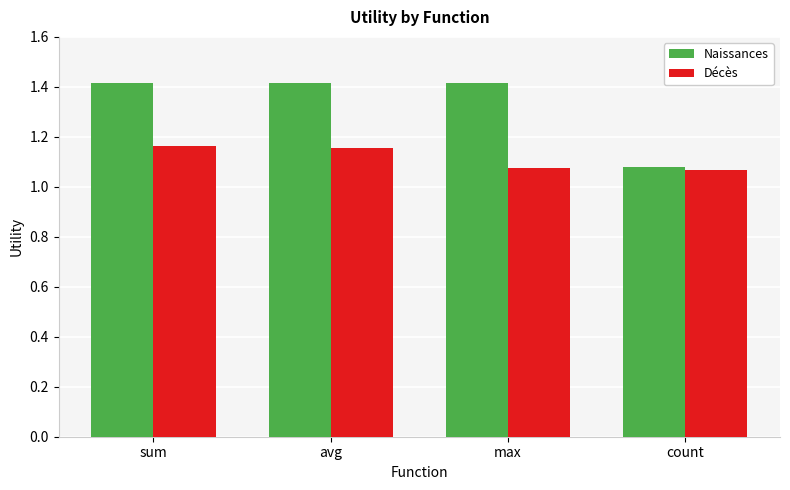

Rank the series by their average value, from lowest to highest.

Décès, Naissances